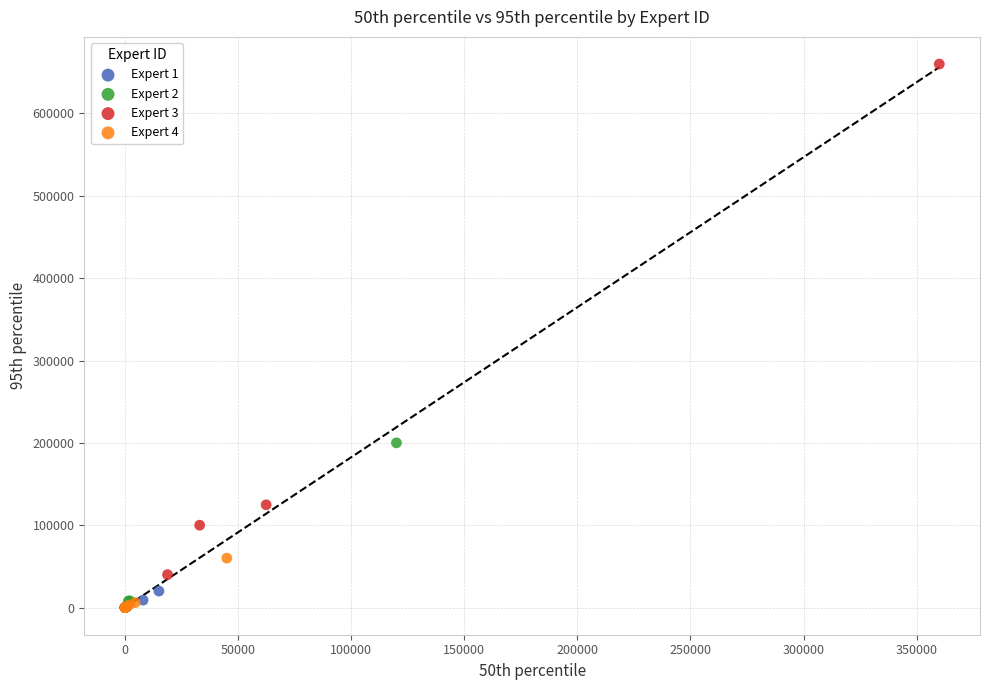

Which series has the widest spread of Y values?

Expert 3